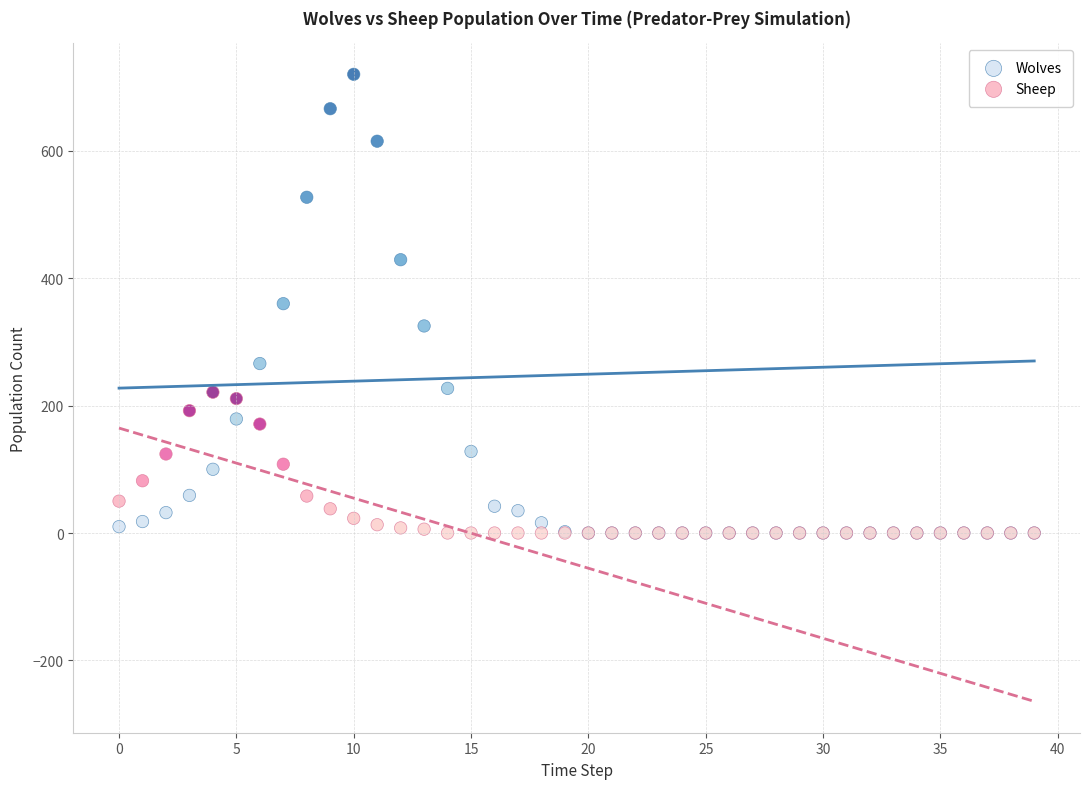

What are all the series names shown in the legend?

Wolves, Sheep